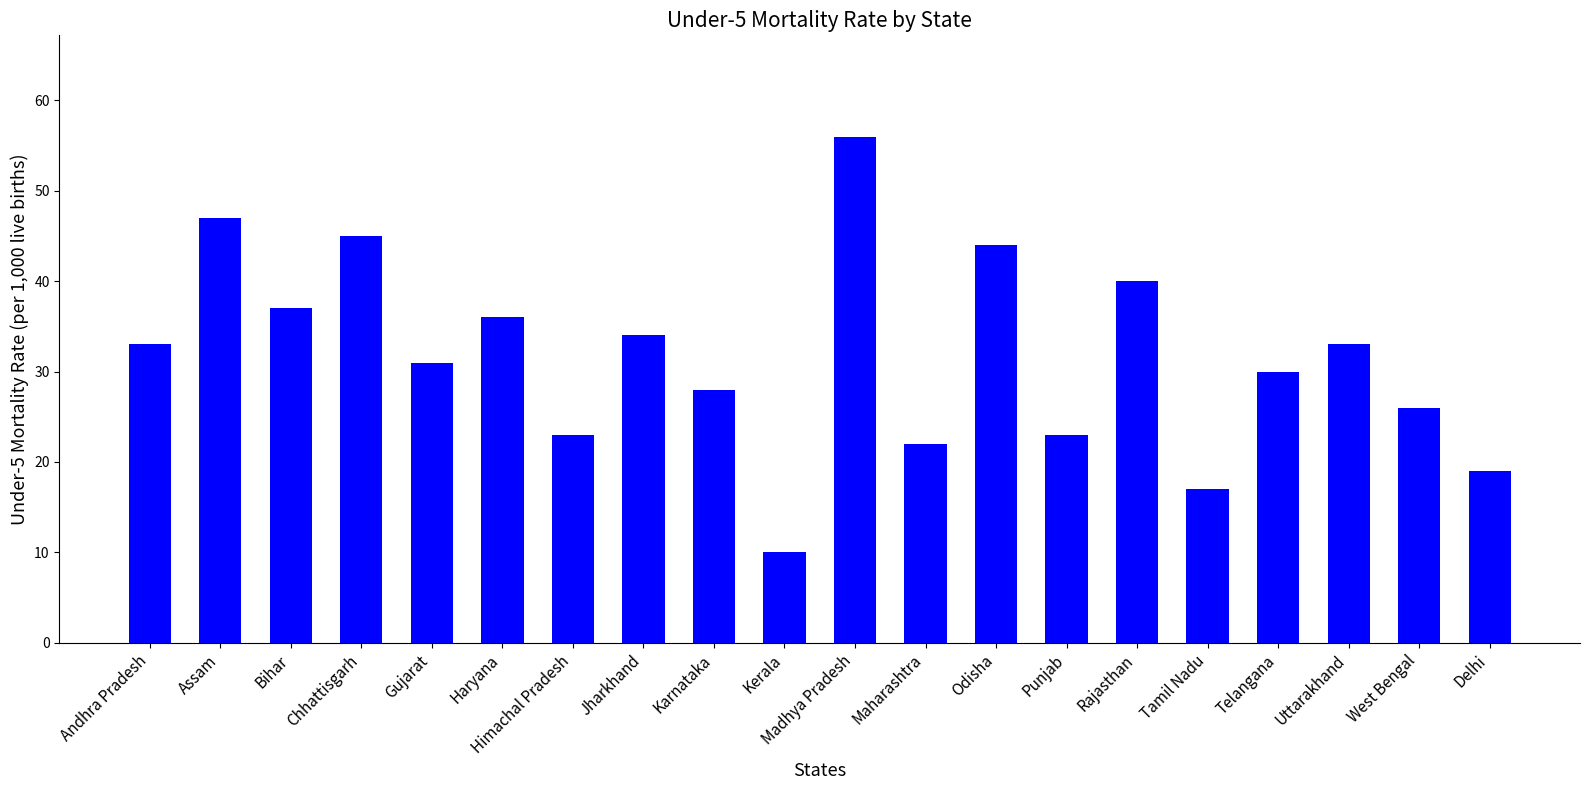

Approximately how many times larger is the value at Chhattisgarh compared to Gujarat?

1.5